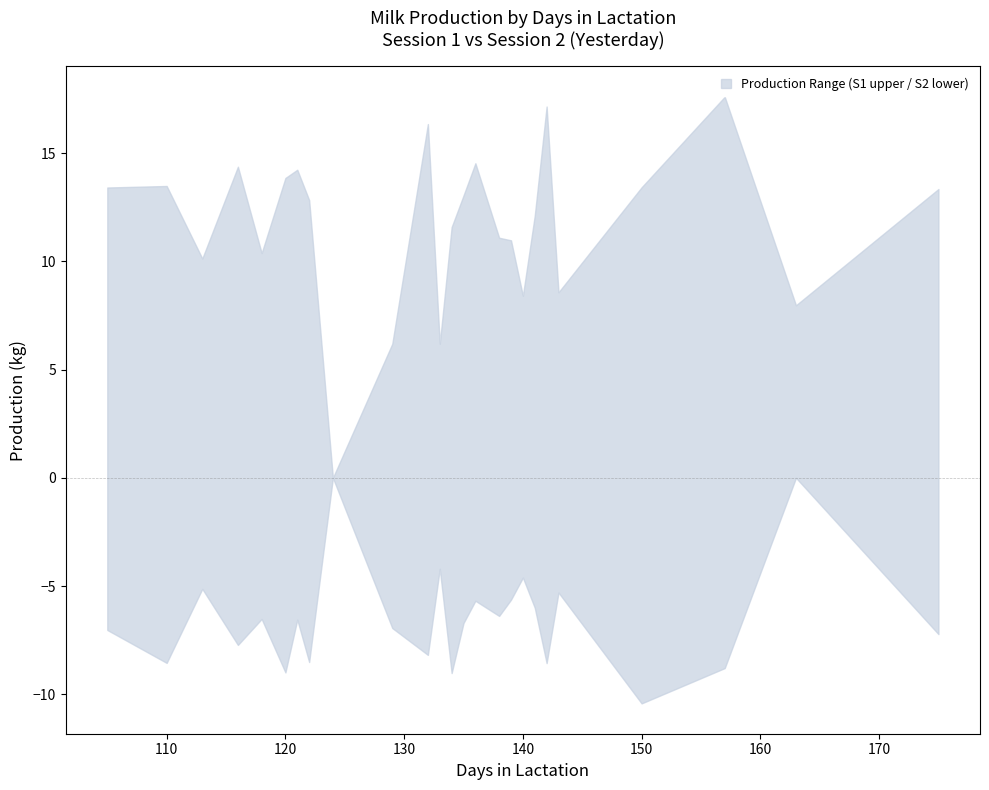

Where is the first local minimum for Session 1 Yesterday?

113